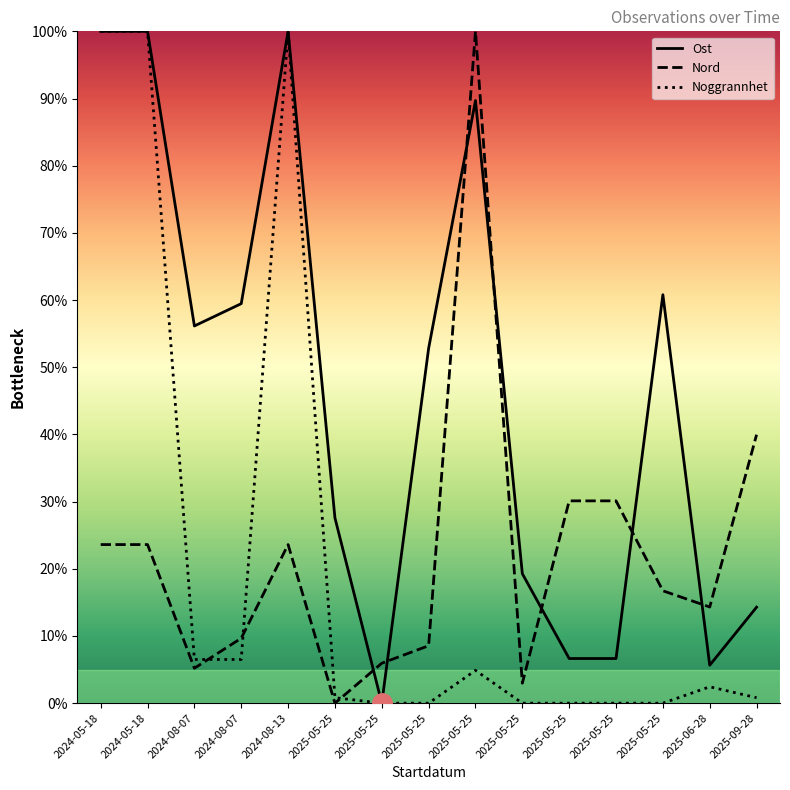

Reading left to right, what are all the values shown in this chart?

Ost: 2024-05-18=100.0	2024-05-18=100.0	2024-08-07=56.1	2024-08-07=59.5	2024-08-13=100.0	2025-05-25=27.6	2025-05-25=0.0	2025-05-25=52.8	2025-05-25=89.7	2025-05-25=19.3	2025-05-25=6.6	2025-05-25=6.6	2025-05-25=60.8	2025-06-28=5.6	2025-09-28=14.3
Nord: 2024-05-18=23.6	2024-05-18=23.6	2024-08-07=5.2	2024-08-07=9.7	2024-08-13=23.6	2025-05-25=0.0	2025-05-25=5.9	2025-05-25=8.6	2025-05-25=100.0	2025-05-25=3.0	2025-05-25=30.1	2025-05-25=30.1	2025-05-25=16.7	2025-06-28=14.3	2025-09-28=40.0
Noggrannhet: 2024-05-18=100.0	2024-05-18=100.0	2024-08-07=6.5	2024-08-07=6.5	2024-08-13=100.0	2025-05-25=0.8	2025-05-25=0.0	2025-05-25=0.0	2025-05-25=4.9	2025-05-25=0.0	2025-05-25=0.0	2025-05-25=0.0	2025-05-25=0.0	2025-06-28=2.4	2025-09-28=0.8